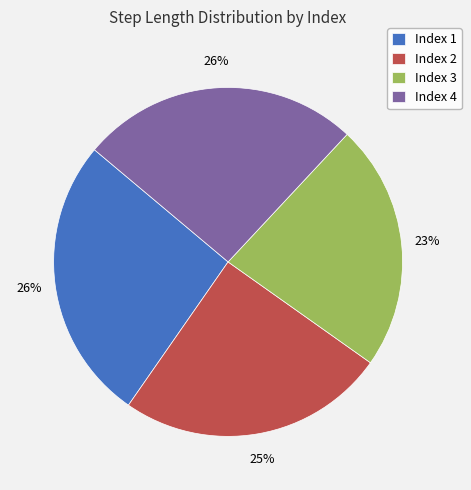

What percentage is the Index 2 slice, to the nearest percent?

25%